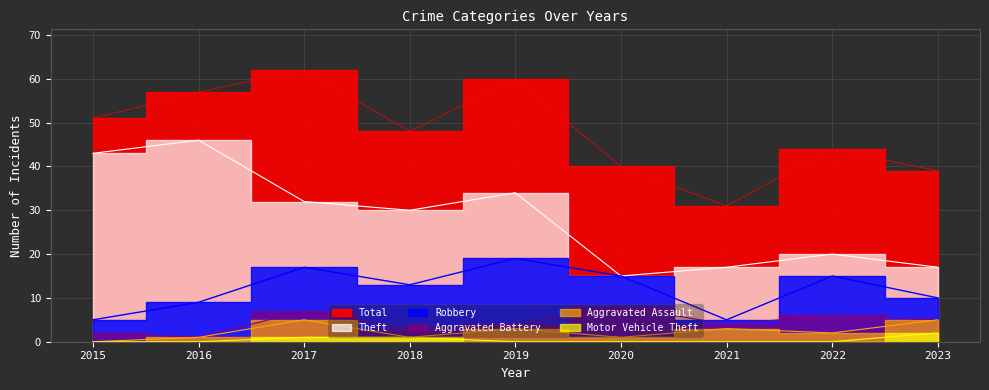

Which series has the widest spread of values?

Theft